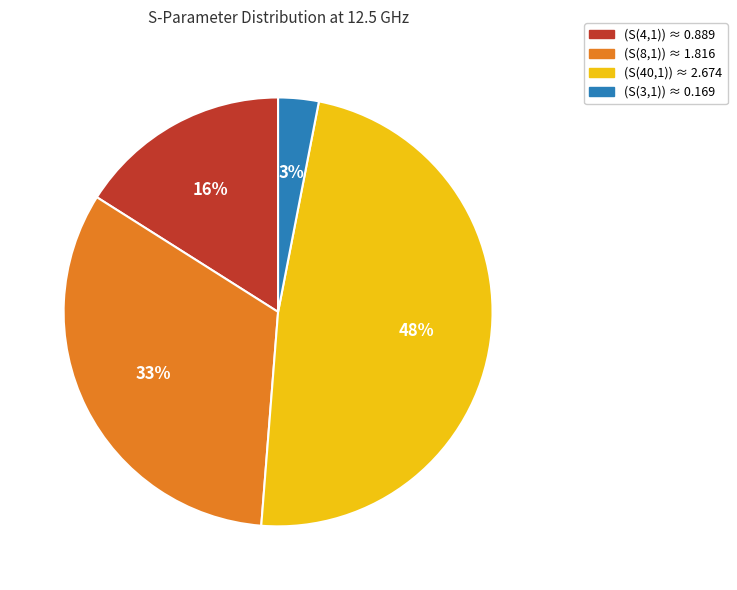

To the nearest percent, what portion does (S(4,1)) represent?

16%